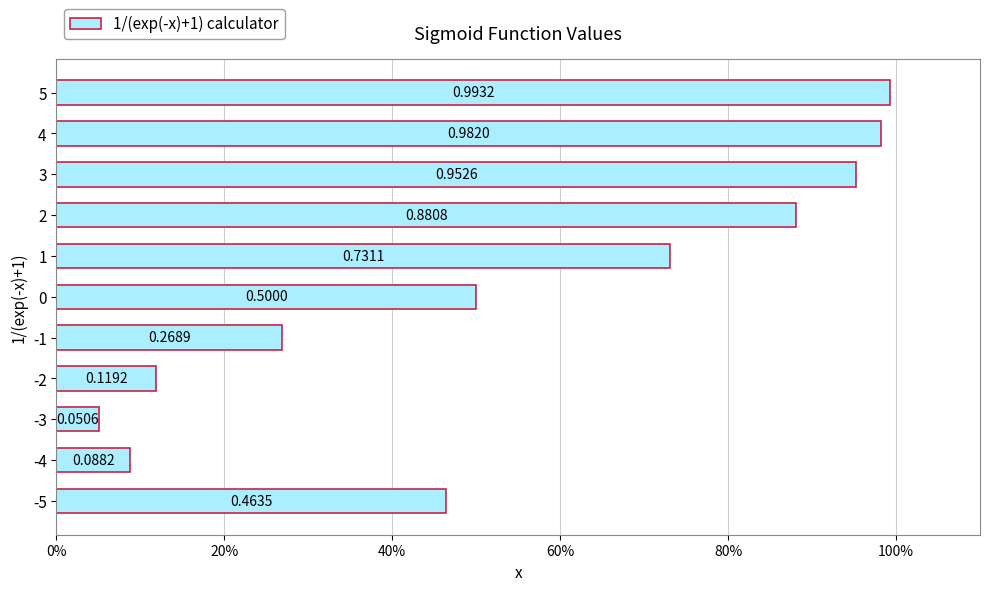

What is the difference between the maximum and minimum values?

0.9